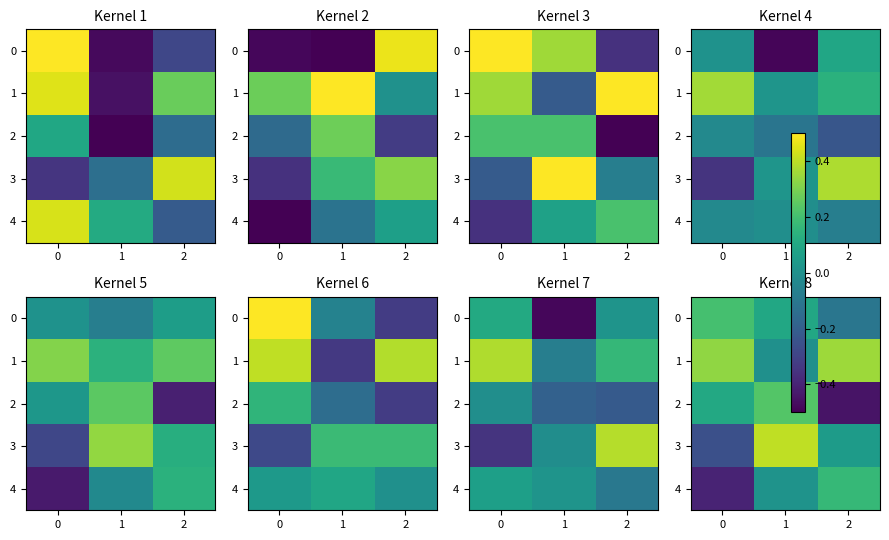

How many values in 4 are above zero?

2